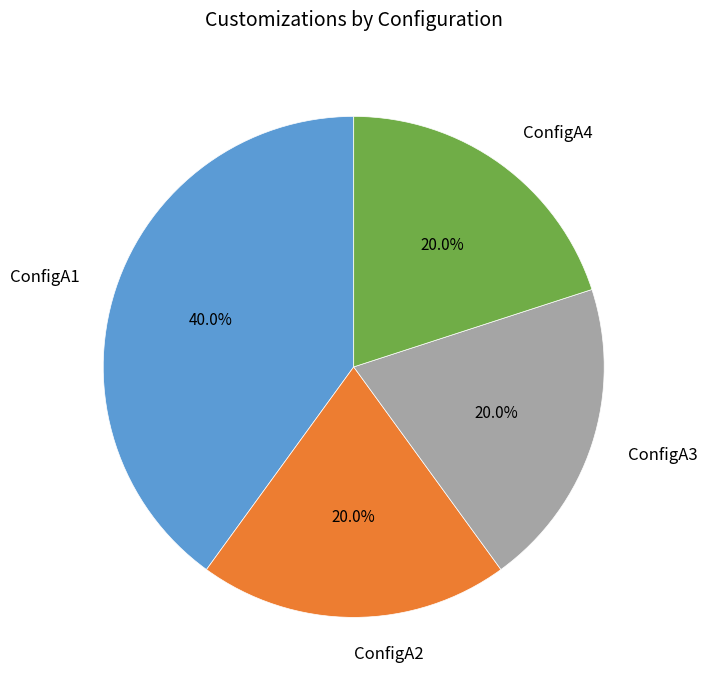

To the nearest percent, what is the difference between the ConfigA3 and ConfigA1 slice percentages?

20%